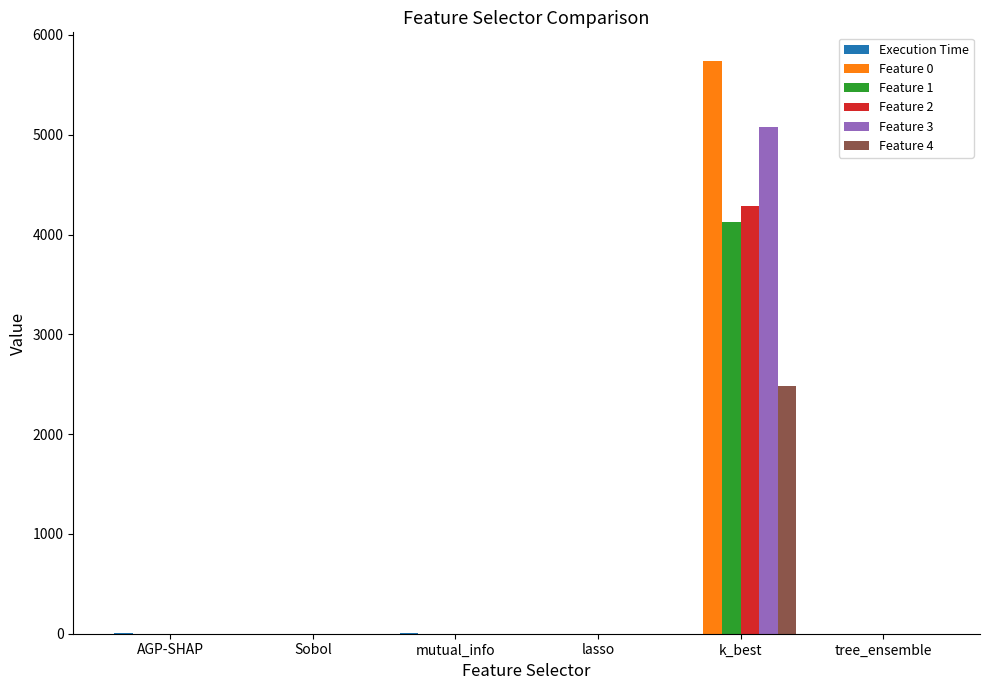

How many groups of bars are there?

6